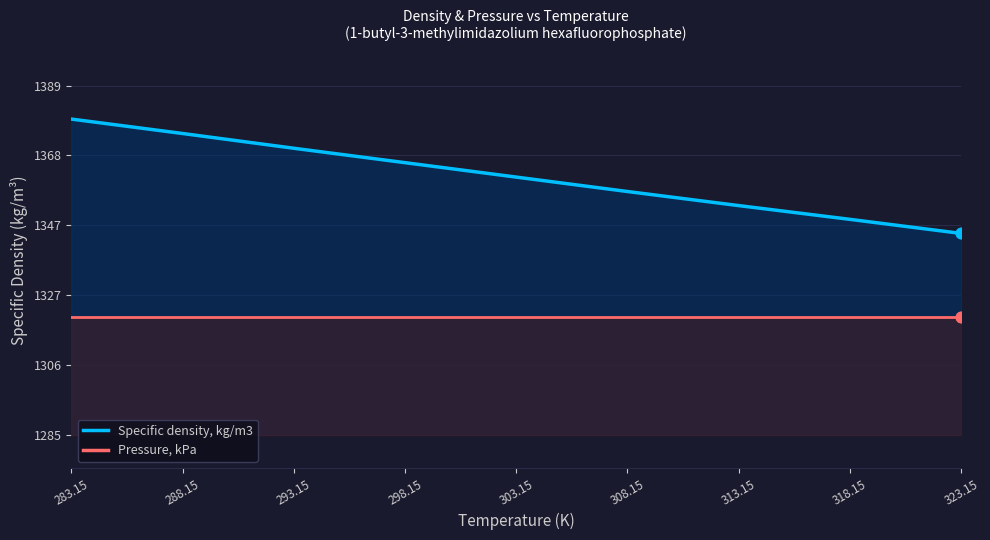

Which series contains the lowest Y value?

Pressure, kPa